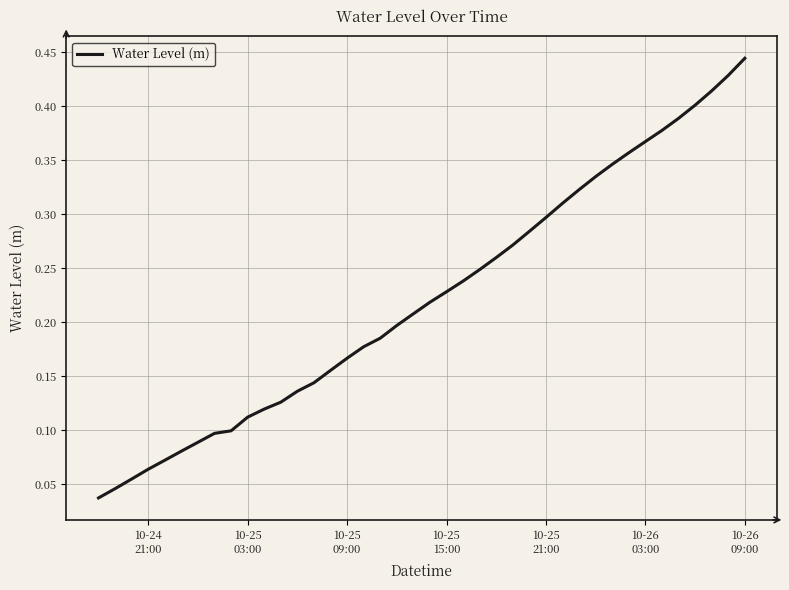

How many lines are shown in the chart?

1